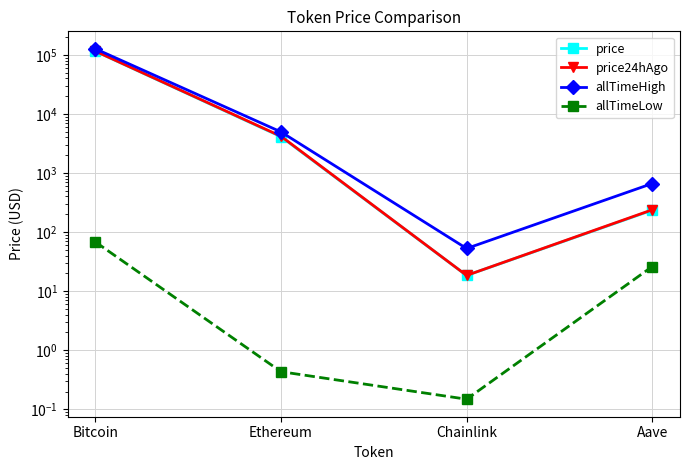

What is the difference between the maximum and minimum values in the price series?

114679.6